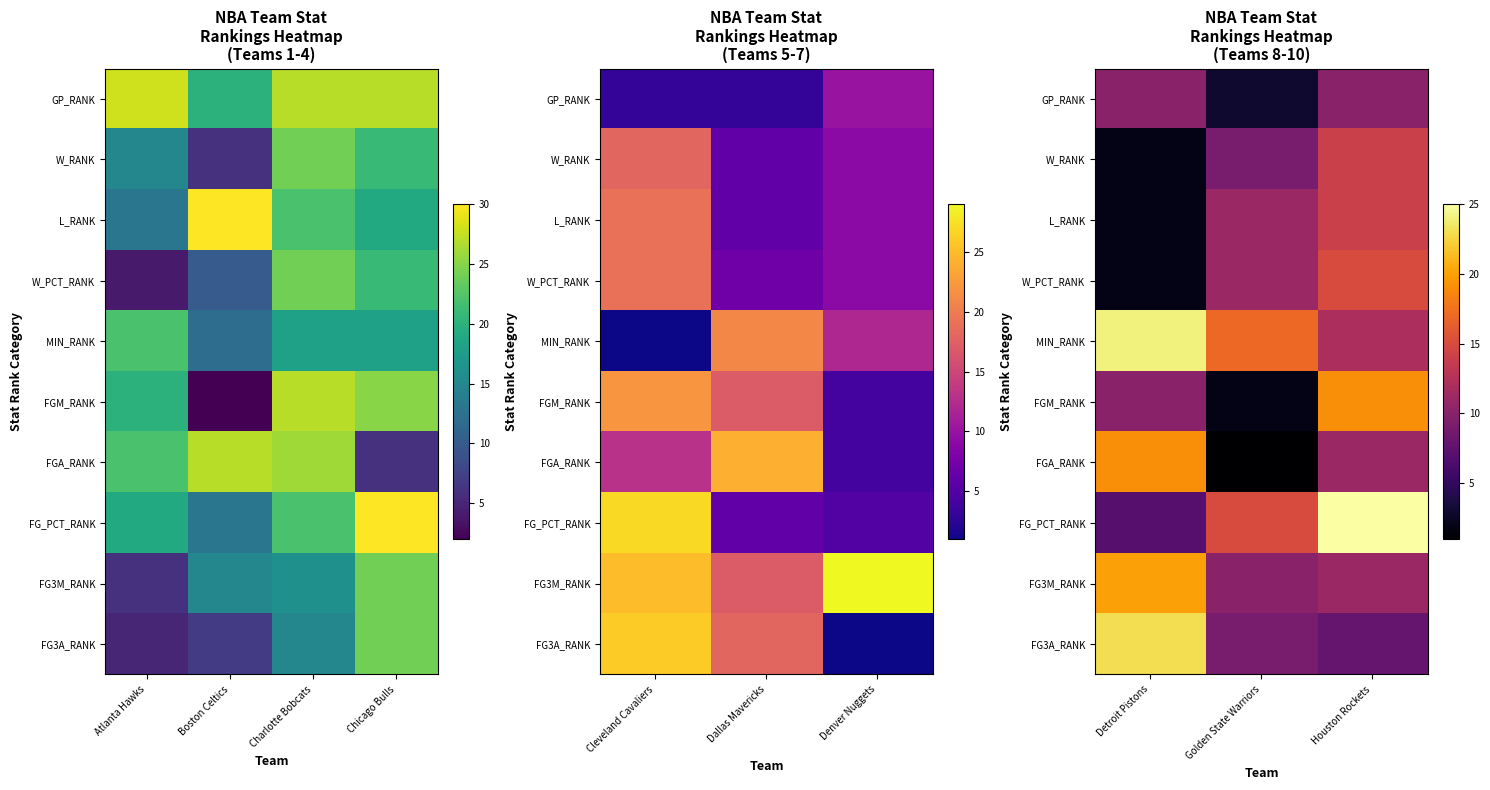

What value does the FG3M_RANK series have at Detroit Pistons?

20